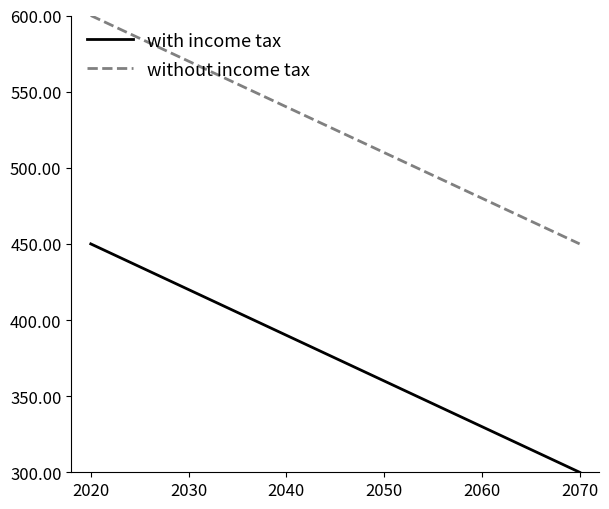

Does the chart have visible grid lines?

No